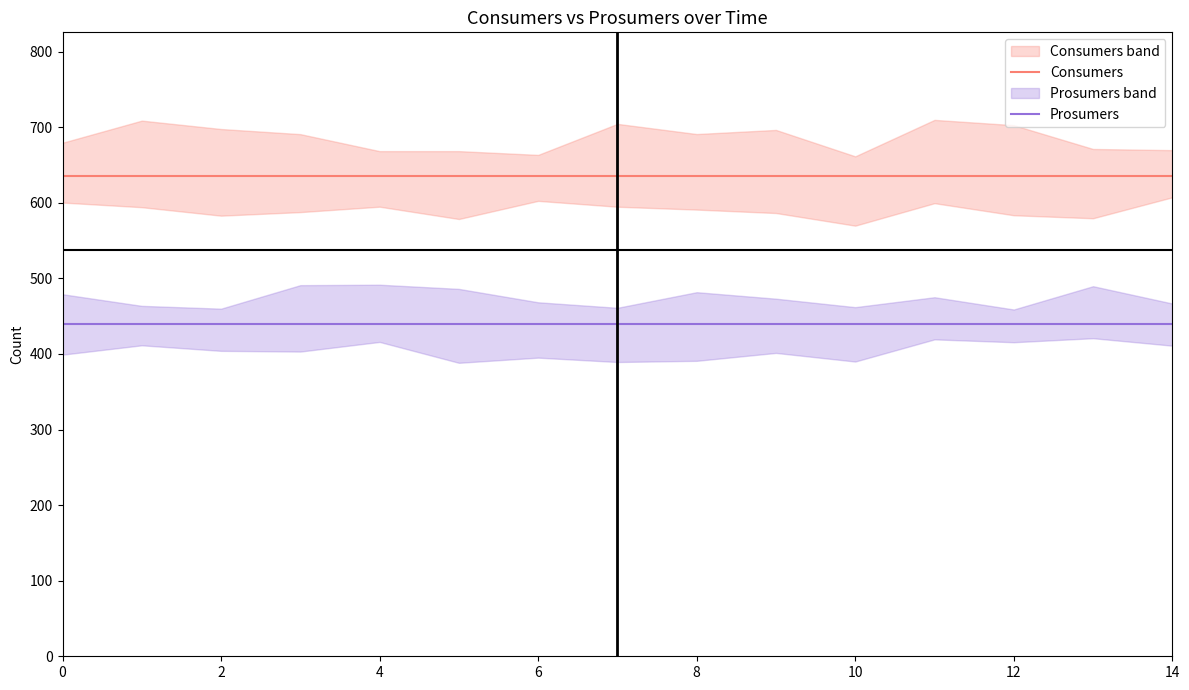

What is the difference between the highest and lowest values at 9?

195